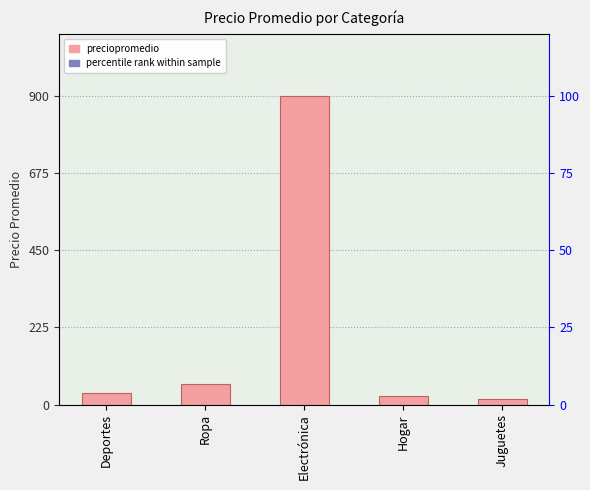

Are the bars horizontal?

No